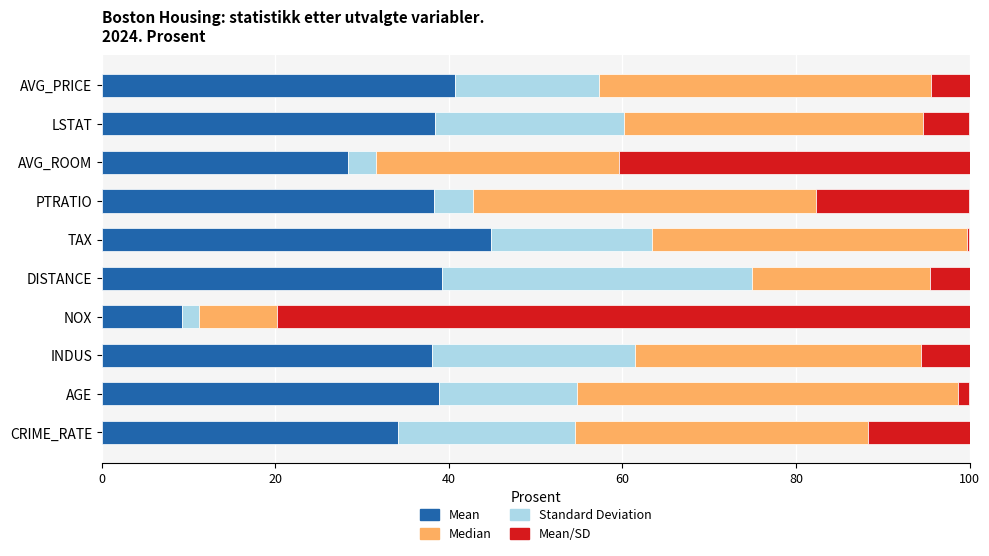

How many distinct data groups are displayed?

4